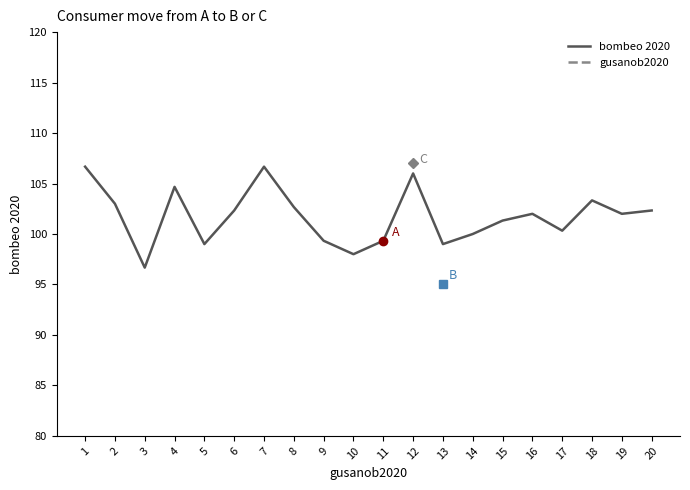

How many values in the bombeo 2020 series exceed 102?

9